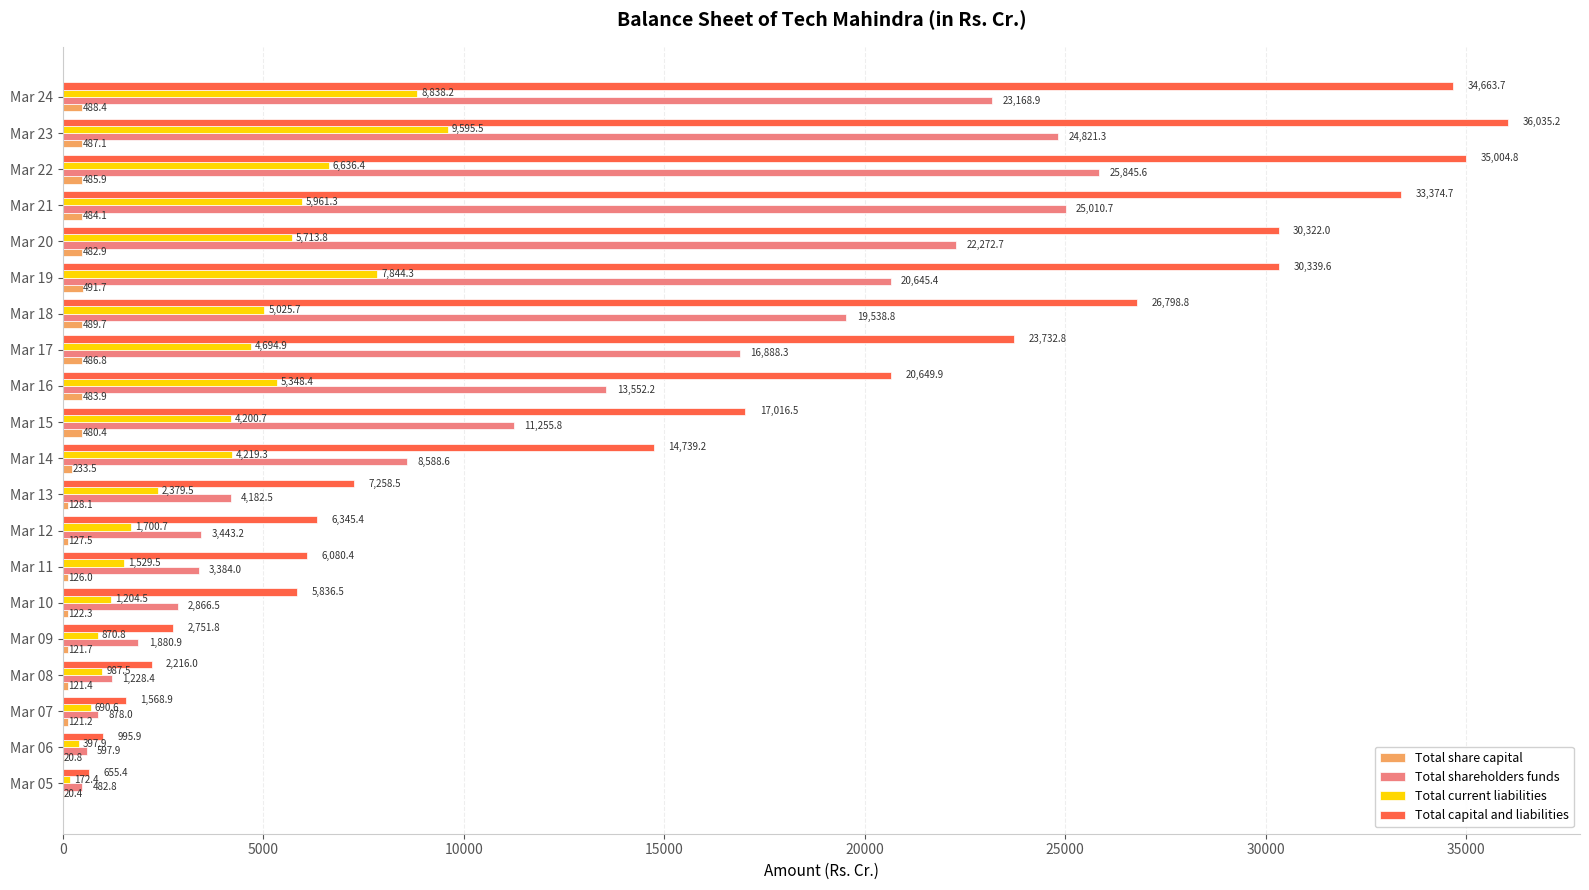

What is the total value across all series at Mar 24?

67159.2